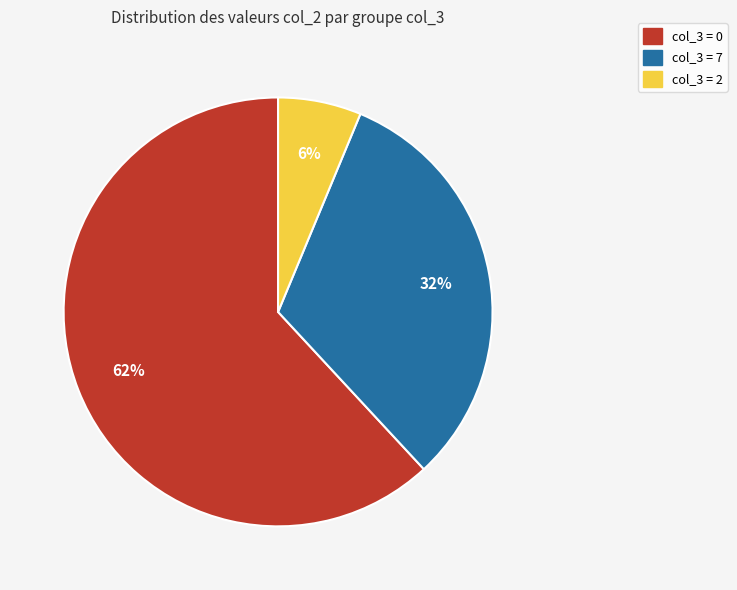

To the nearest percent, what is the average slice percentage?

33%